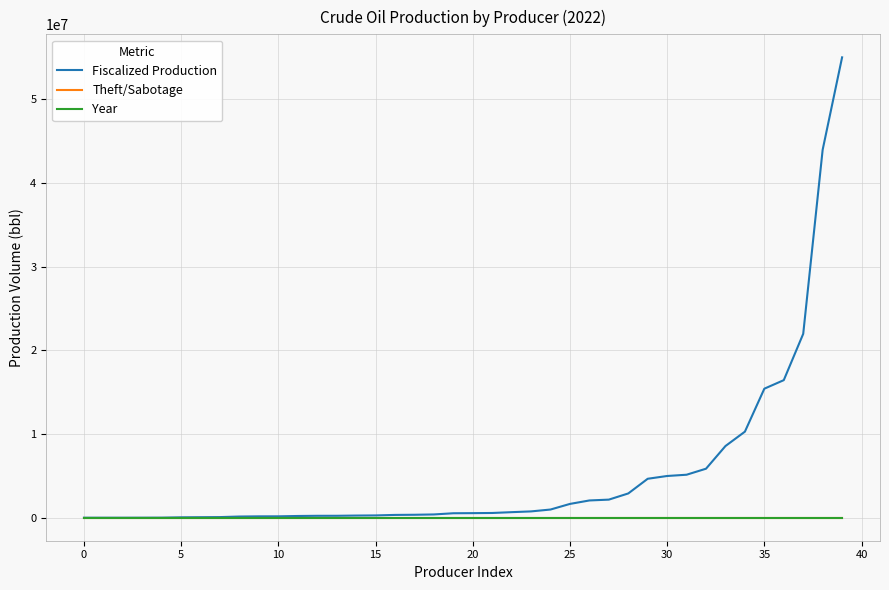

Which series has the largest range (max minus min)?

Fiscalized Production